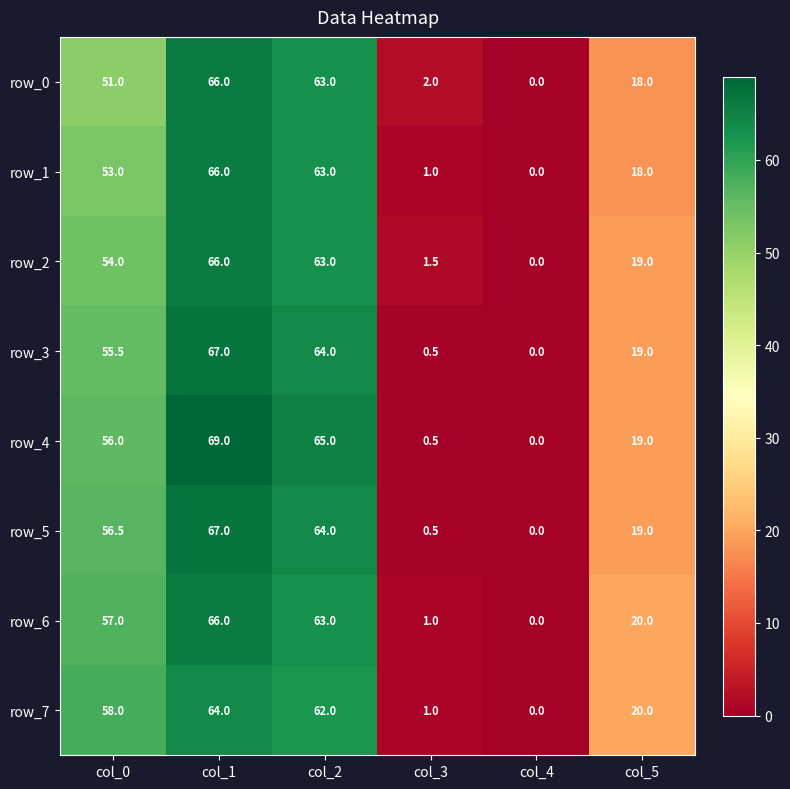

Which series has the largest range (max minus min)?

row_4